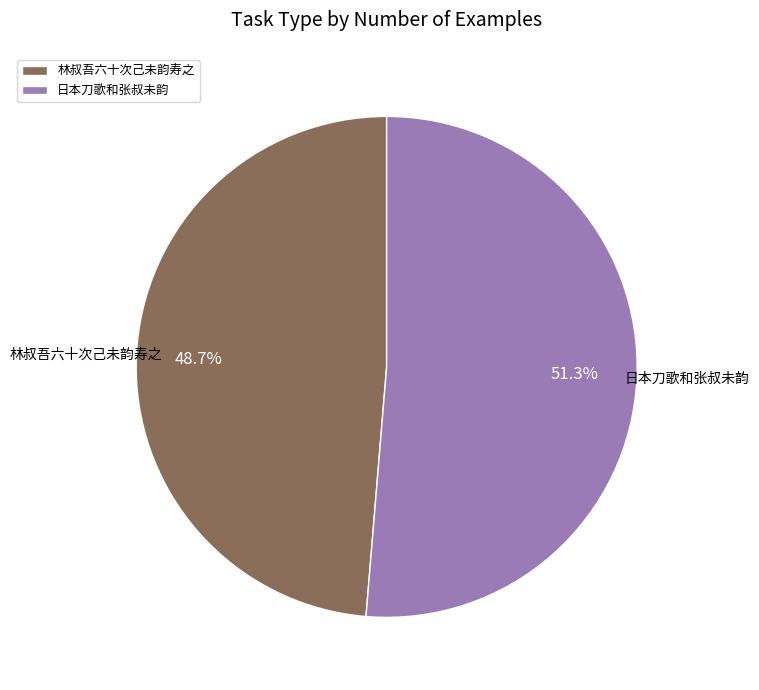

To the nearest percent, what is the difference between the 日本刀歌和张叔未韵 and 林叔吾六十次己未韵寿之 slice percentages?

3%